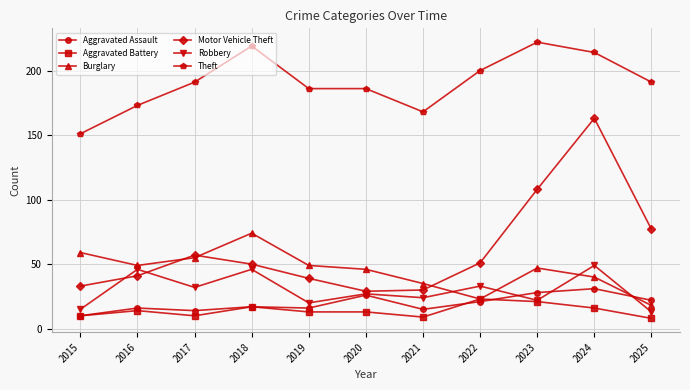

What value does the Aggravated Battery series have at 2021?

9